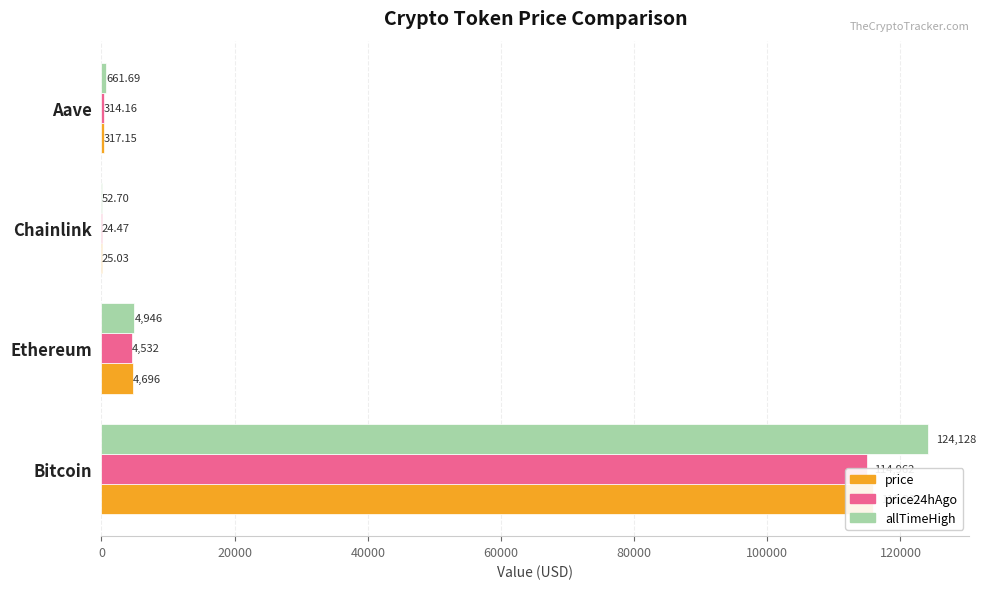

True or false: price24hAgo has a value of 114962.0 at Bitcoin.

True